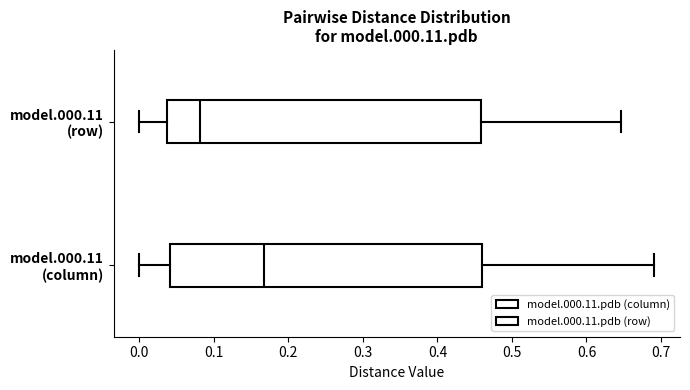

Reading bottom to top, transcribe this box plot: for each box, give where its median line is, the range the box spans, and where its two whiskers end, as read against the x-axis. The values are not printed on the chart, so give them approximately, as read against the axis.

model.000.11 (column): median 0.17, box 0.04 to 0.46, whiskers 0.00 to 0.69
model.000.11 (row): median 0.08, box 0.04 to 0.46, whiskers 0.00 to 0.65